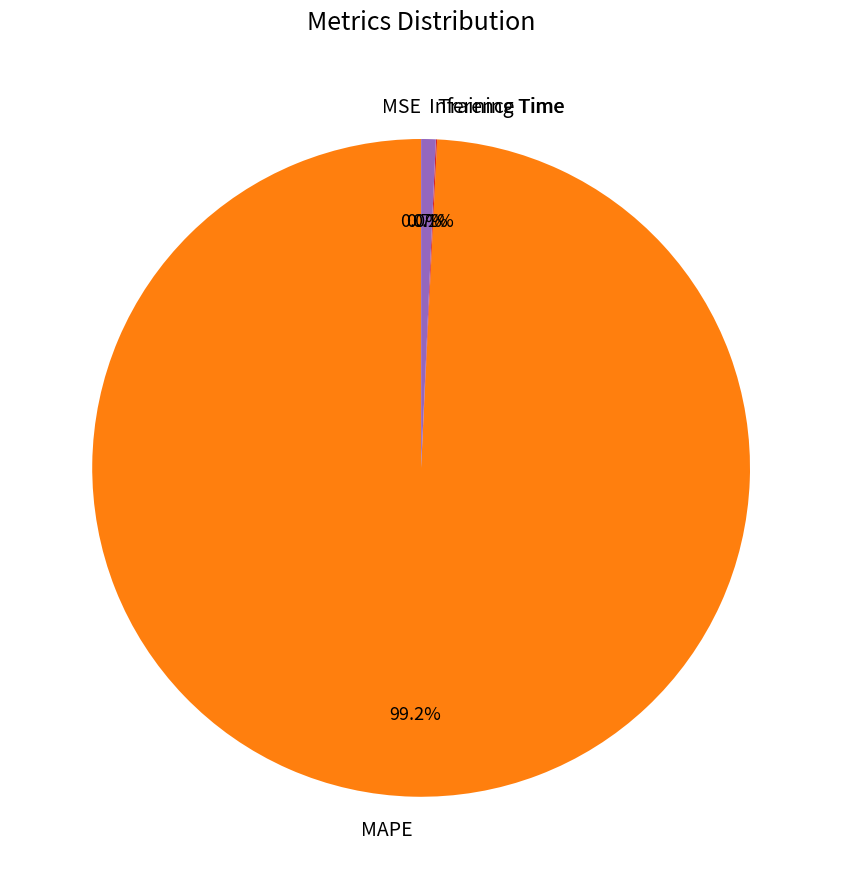

To the nearest percent, what is the average slice percentage?

25%